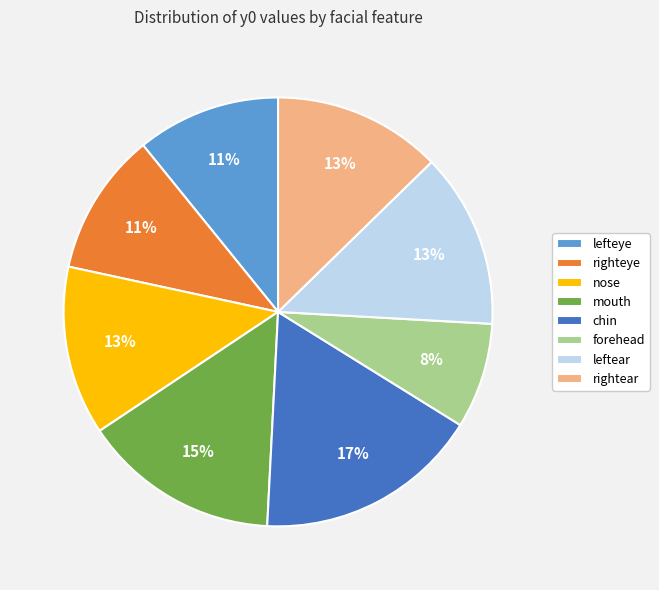

True or false: righteye accounts for 5% of the total.

False